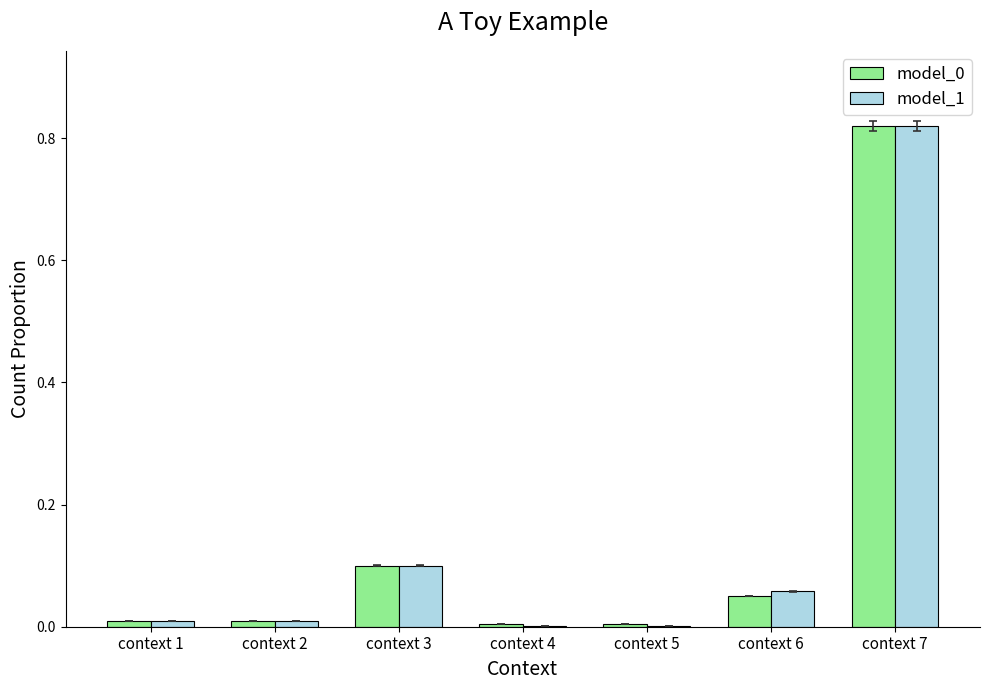

The value of model_0 at context 2 is 0.0. True or false?

True